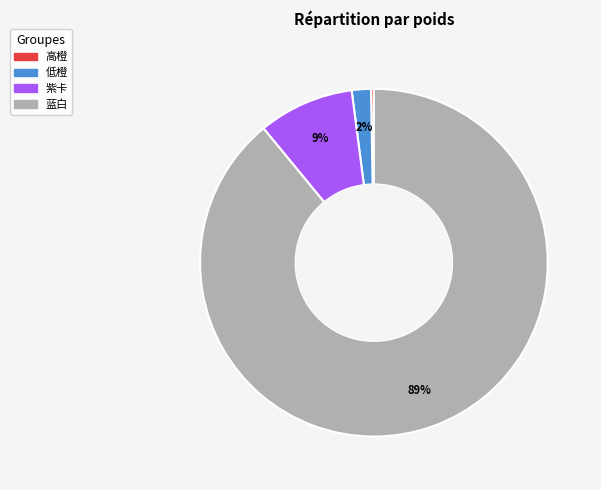

Does 蓝白 account for over 50% of the chart?

Yes